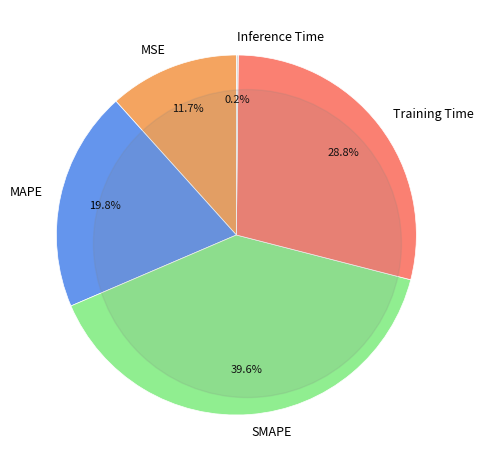

Does any single category account for the majority?

No